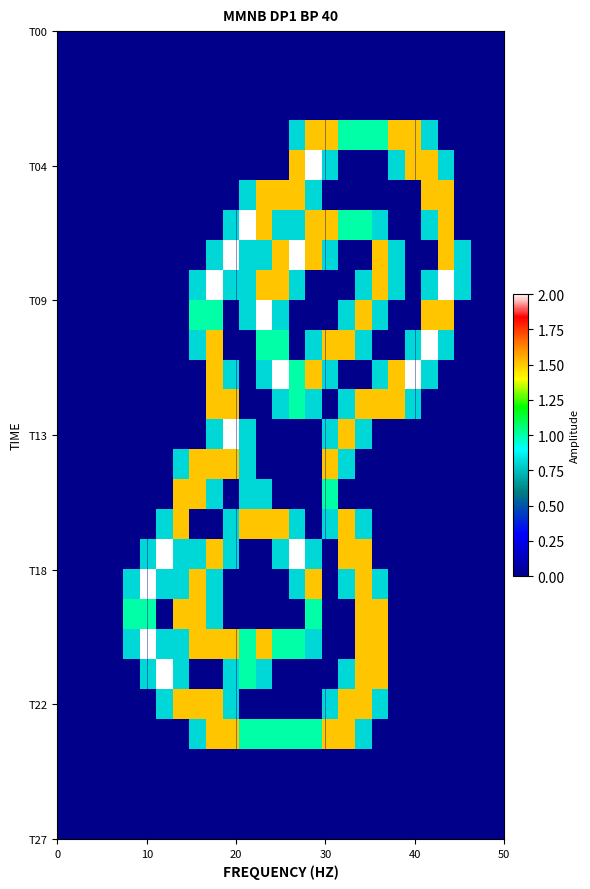

Which series has the widest spread of values?

T04